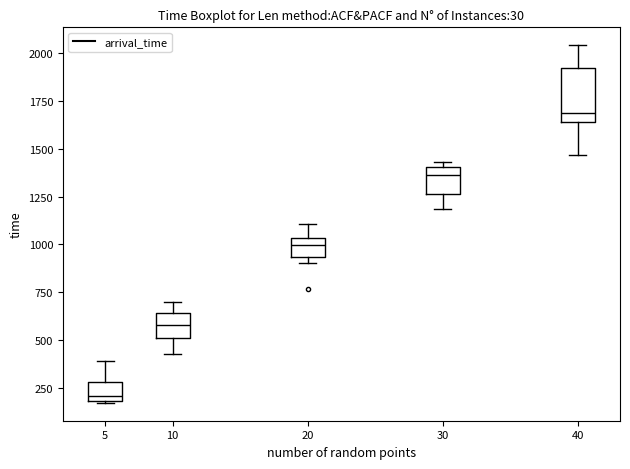

Reading left to right, transcribe this box plot: for each box, give where its median line is, the range the box spans, and where its two whiskers end, as read against the y-axis. The values are not printed on the chart, so give them approximately, as read against the axis.

5: median 200 (just above the box's lower edge), box 200 to 300, whiskers 150 to 400
10: median 600, box 500 to 650, whiskers 450 to 700
20: median 1000, box 950 to 1050, whiskers 900 to 1100
30: median 1350, box 1250 to 1400, whiskers 1200 to 1450
40: median 1700, box 1650 to 1900, whiskers 1450 to 2050